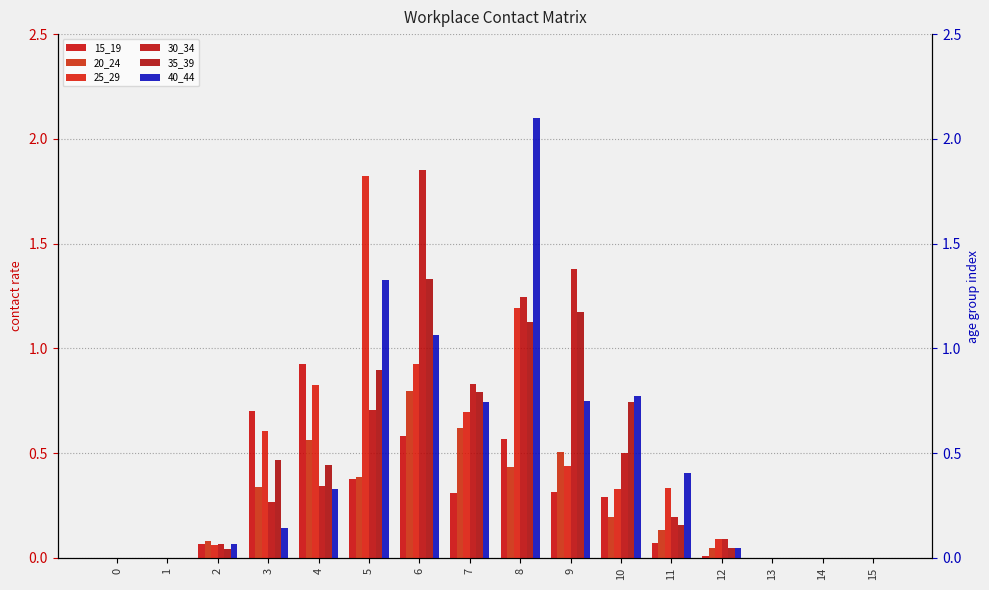

List the series in order of their peak value, highest first.

40_44, 30_34, 25_29, 35_39, 15_19, 20_24